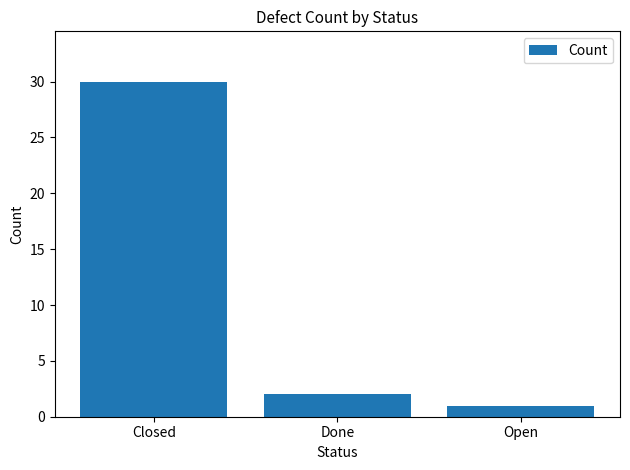

How many values are below 2?

1